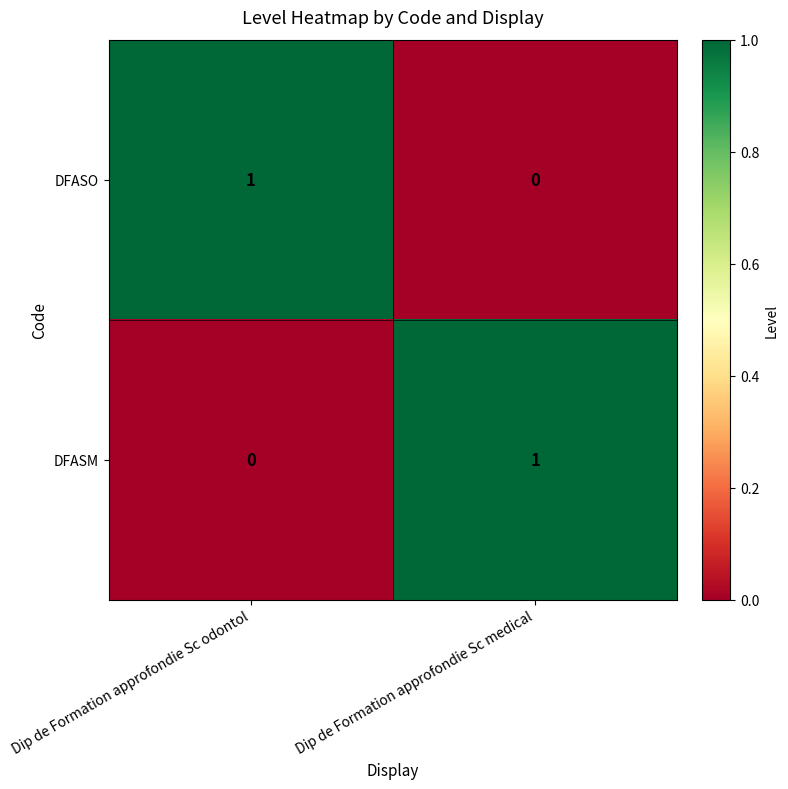

At how many categories does at least one series exceed 0?

2